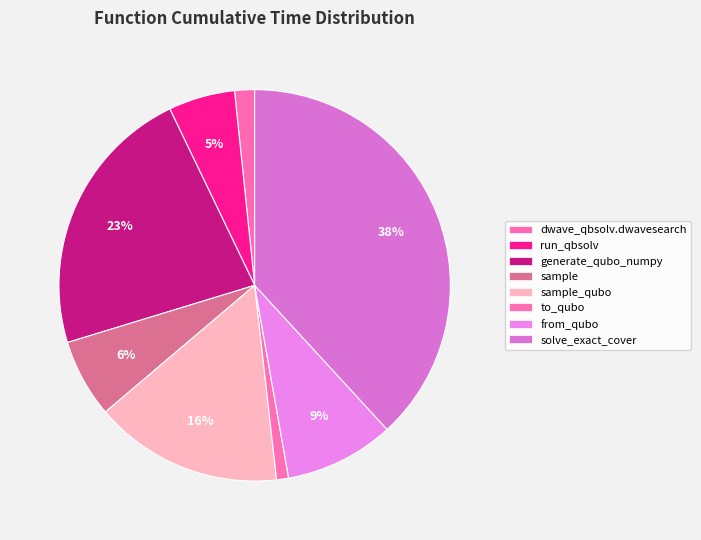

How many slices are in this pie chart?

8